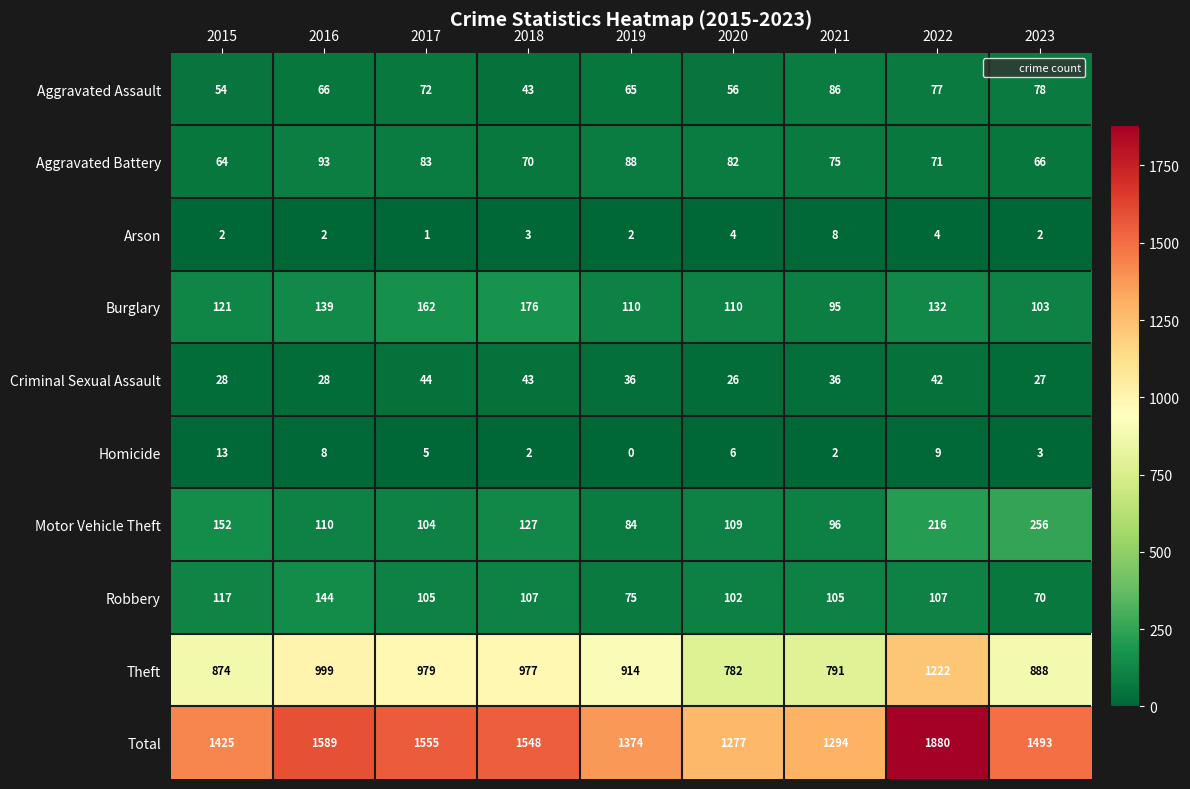

At 2019, list the series in order from largest to smallest.

Total, Theft, Burglary, Aggravated Battery, Motor Vehicle Theft, Robbery, Aggravated Assault, Criminal Sexual Assault, Arson, Homicide